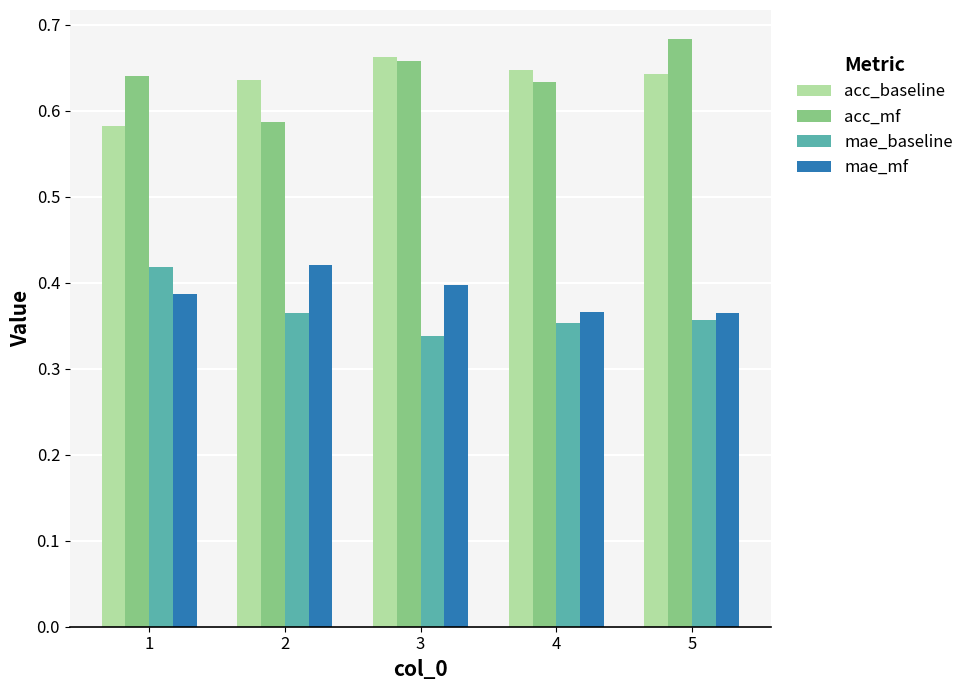

How many mae_mf values are between 0 and 1?

5